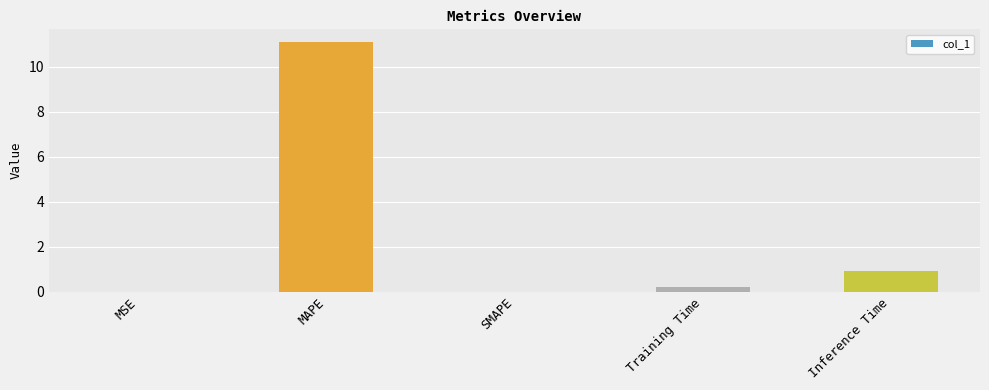

Which has a higher value, SMAPE or Inference Time?

Inference Time